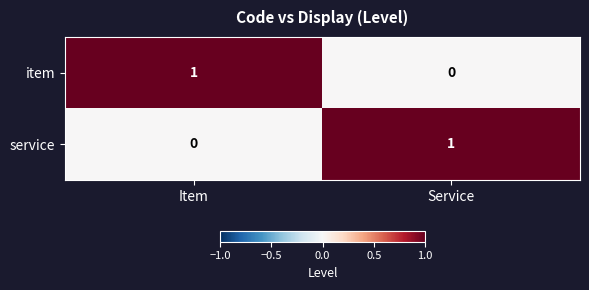

Which category has the highest value in the service series?

Service